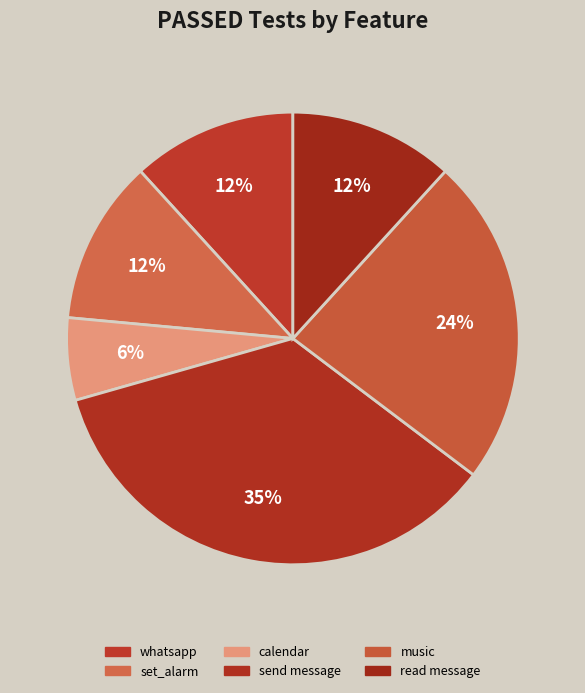

Count the number of slices in the pie.

6